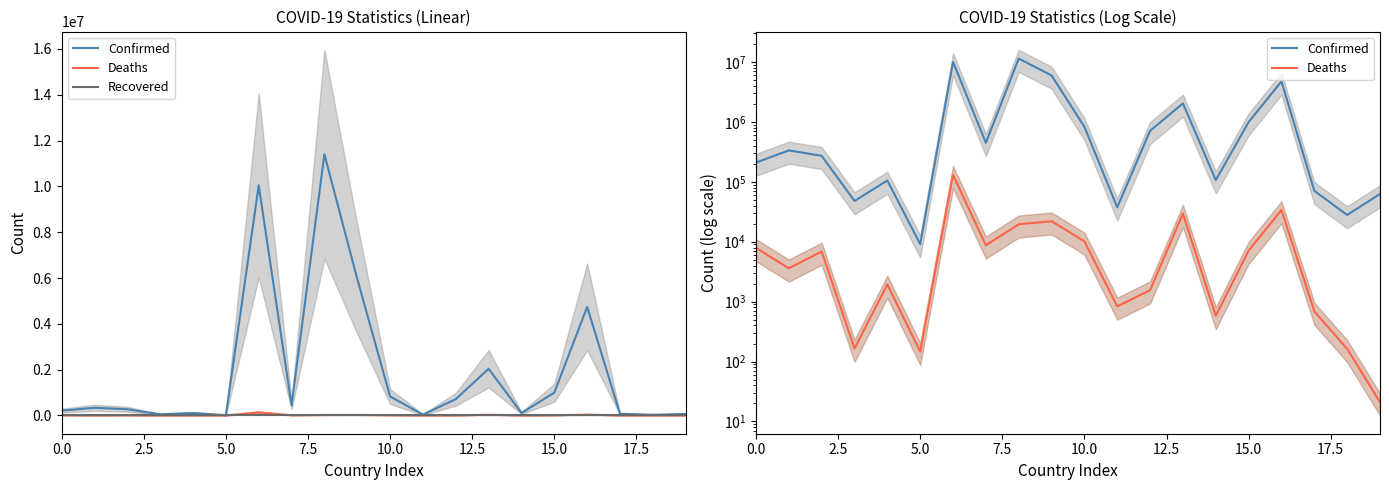

Which series has the largest range (max minus min)?

Confirmed